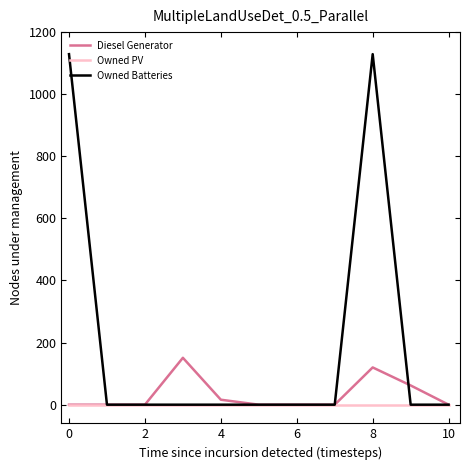

List the series in order of their peak value, lowest first.

Owned PV, Diesel Generator, Owned Batteries